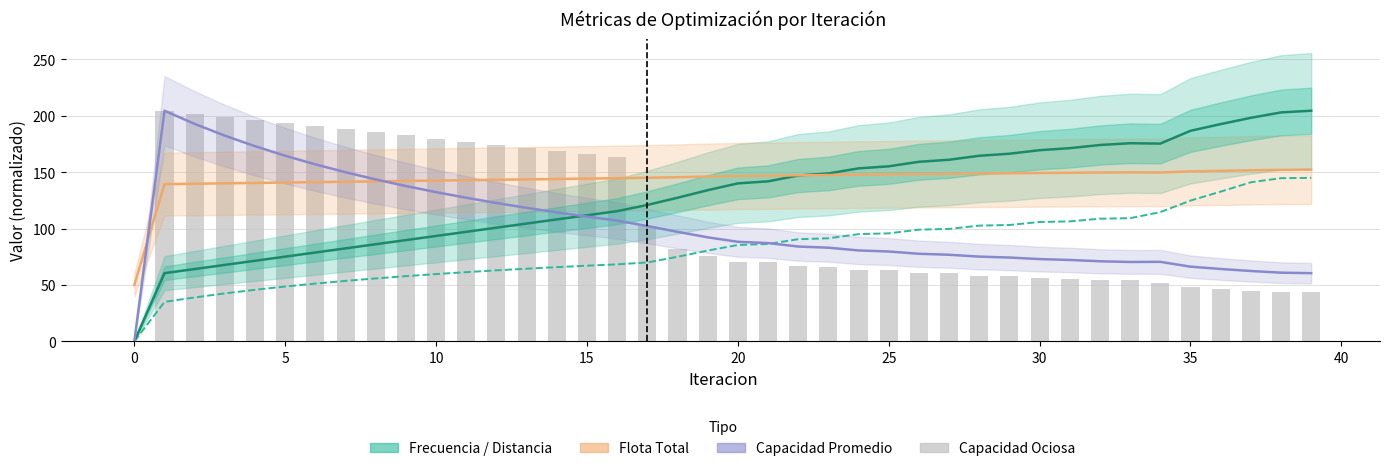

What is the maximum value shown in the chart?

204.6